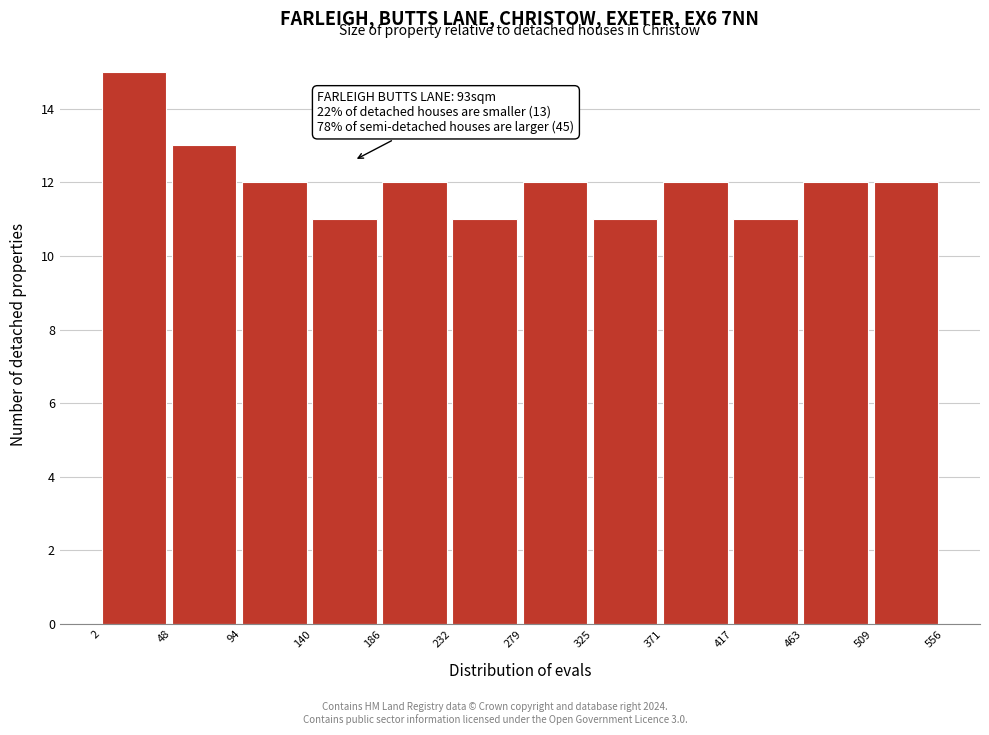

Over which range of the x-axis is the bar tallest?

2 to 48